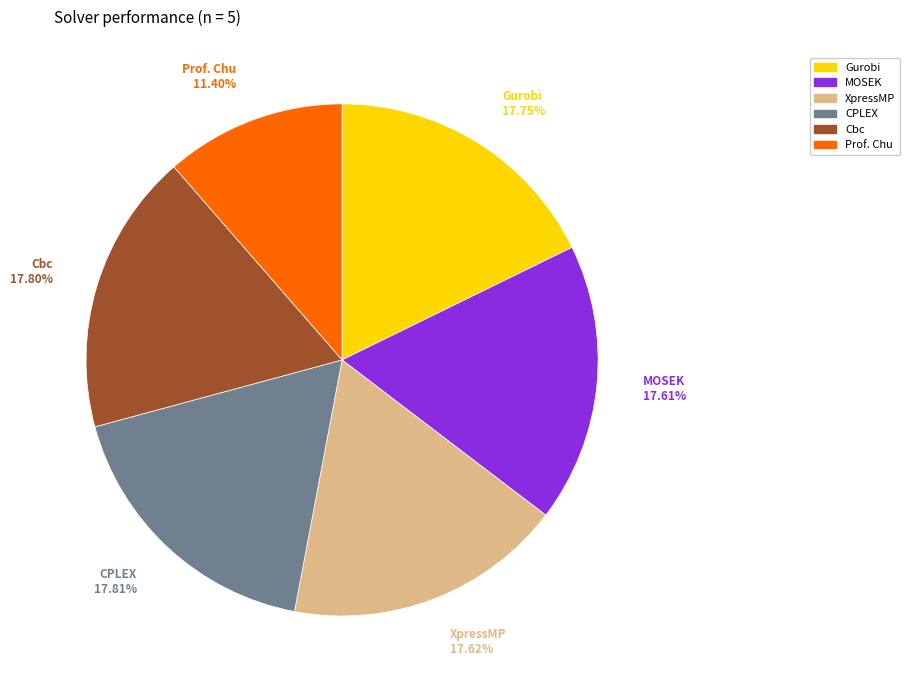

Is it true that Cbc is 18% of the pie?

True